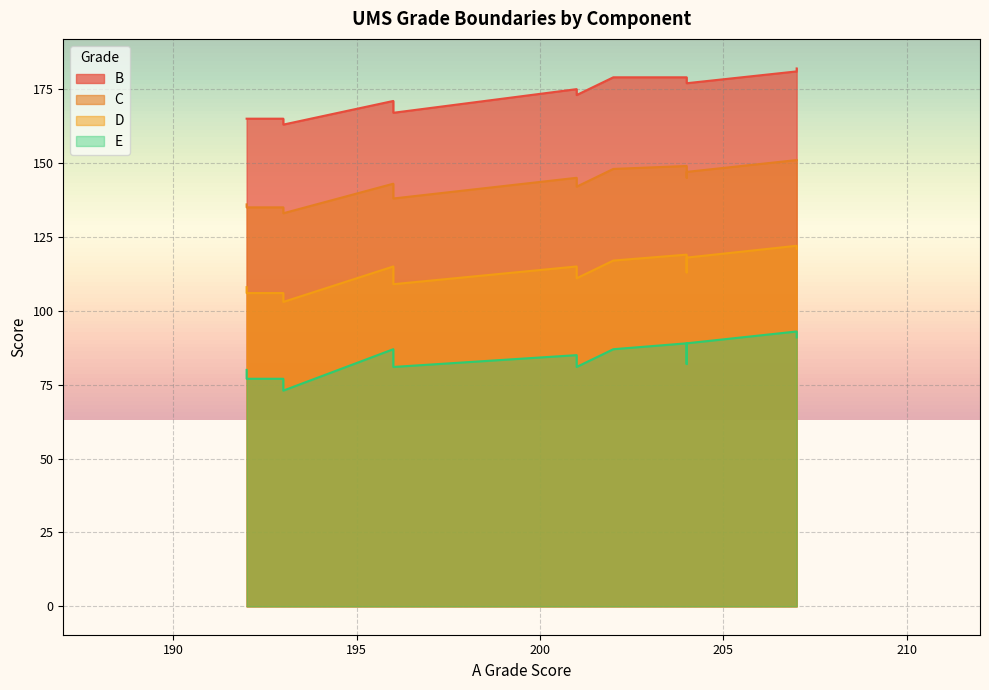

What is the average value of the B series?

173